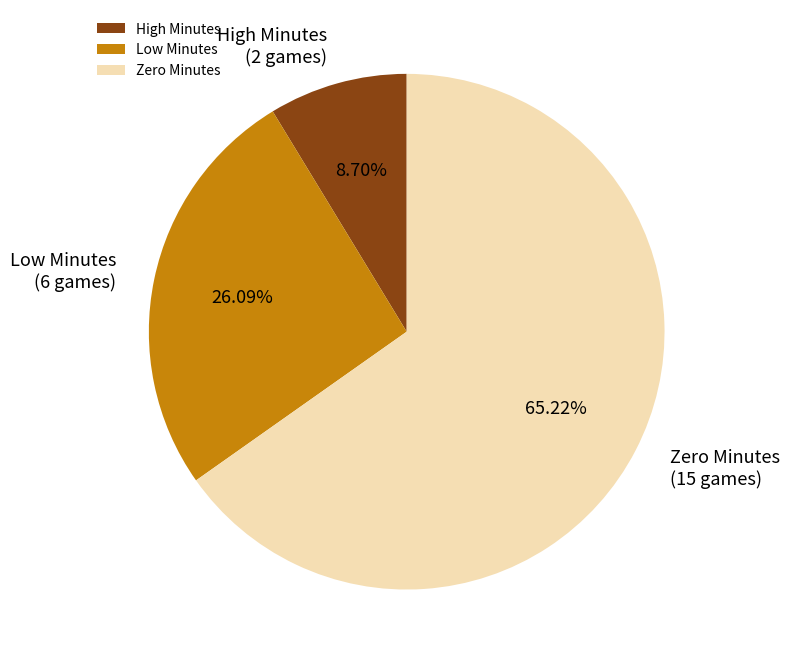

Which slice represents more than half of the pie?

Zero Minutes